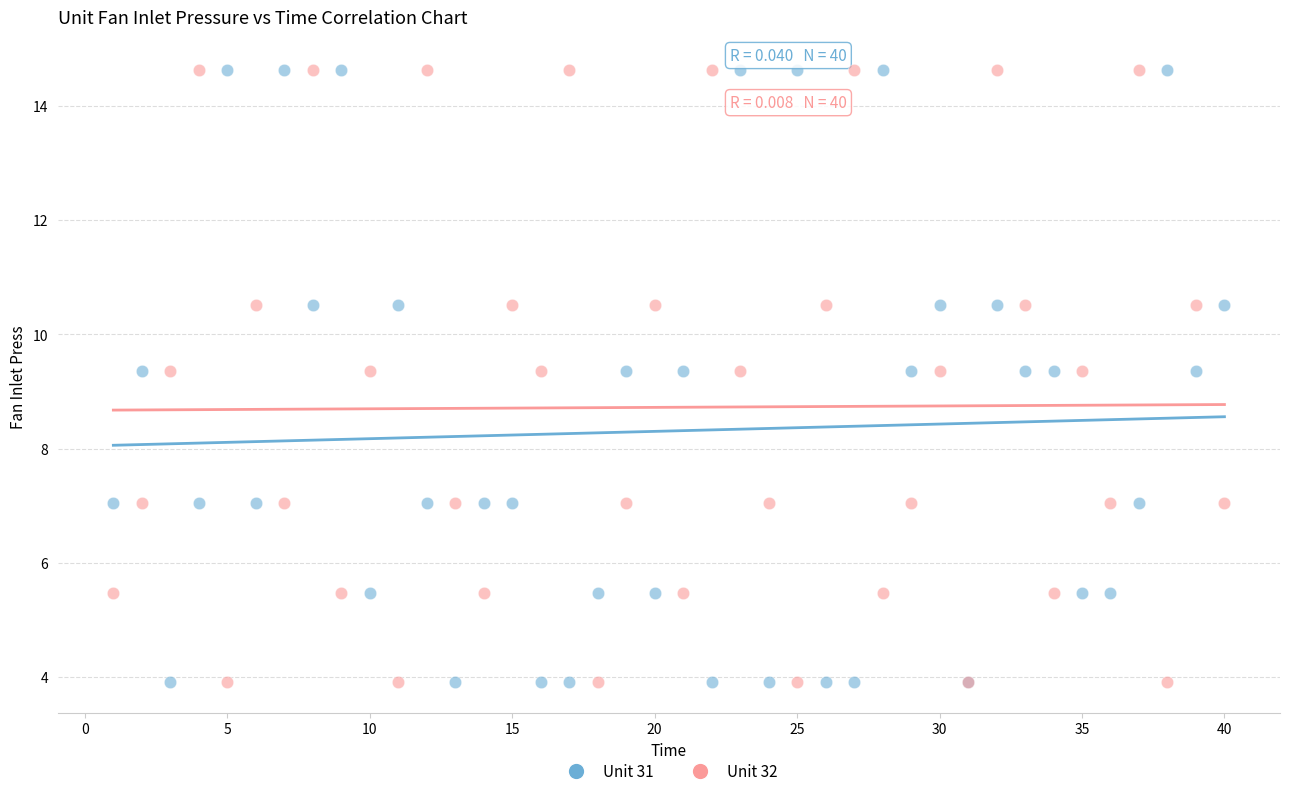

What is the X range (max minus min) for the scatter plot?

39.0